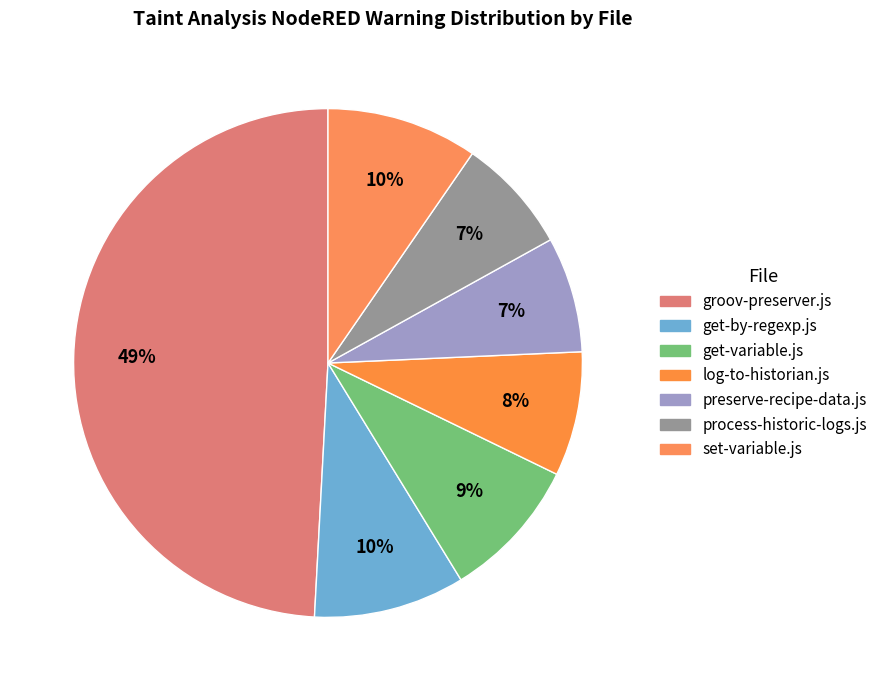

What percentage is the preserve-recipe-data.js slice, to the nearest percent?

7%